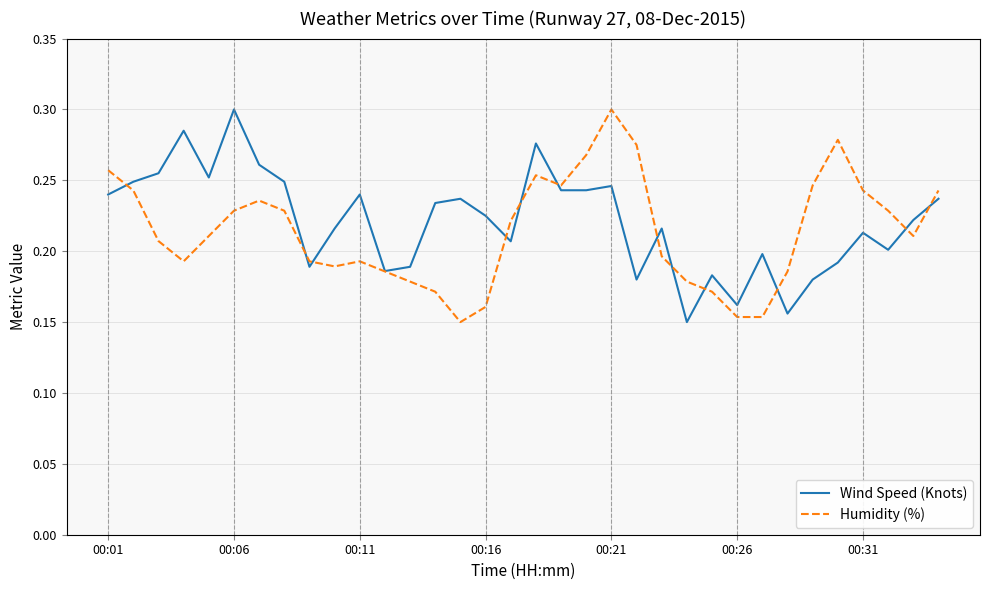

Rank the series by their average value, from lowest to highest.

Humidity (%), Wind Speed (Knots)